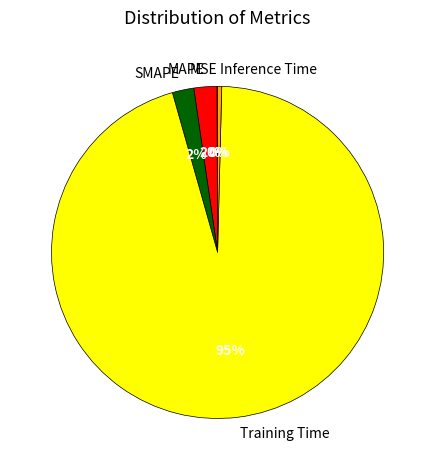

To the nearest percent, what is the difference between the SMAPE and Inference Time slice percentages?

2%